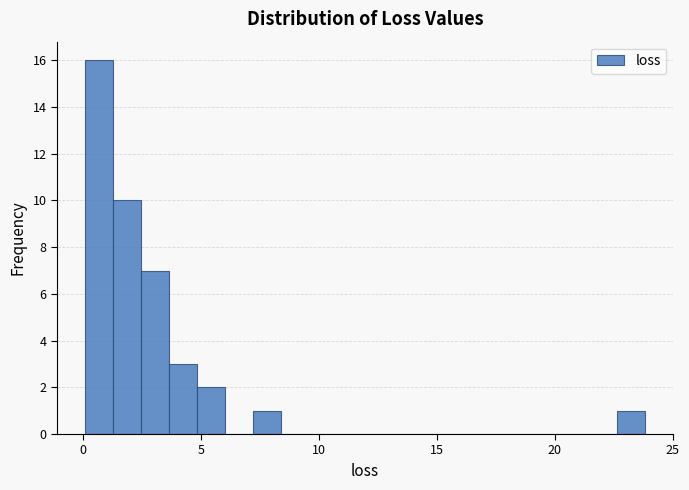

Around what value on the x-axis is the tallest bar? Give the approximate position of its centre, as read against the axis.

0.5